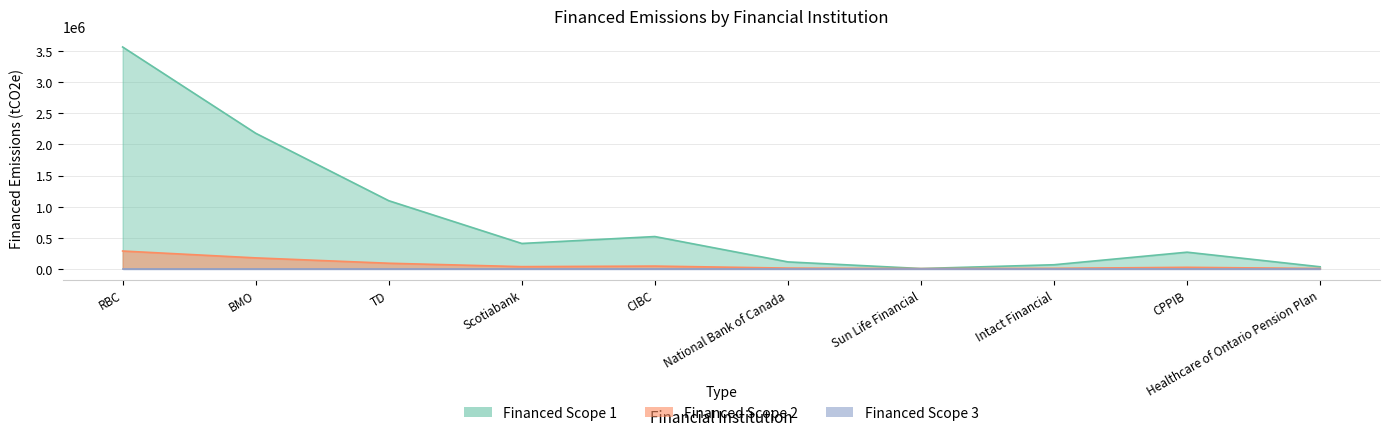

Is it true that Financed Scope 1 equals 516909.6 at CIBC?

True